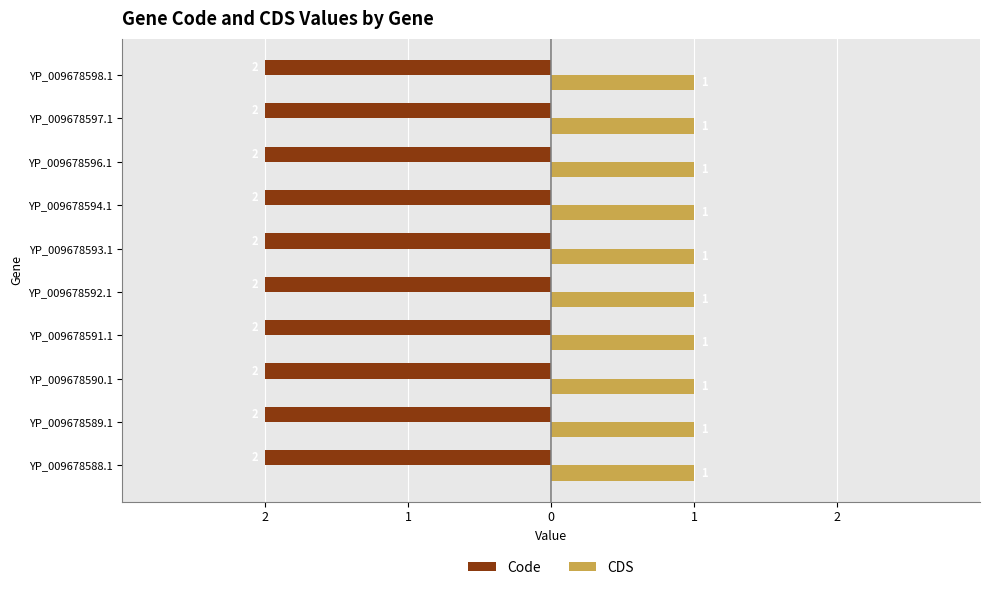

What is the label of the 6th bar from the right?

YP_009678592.1